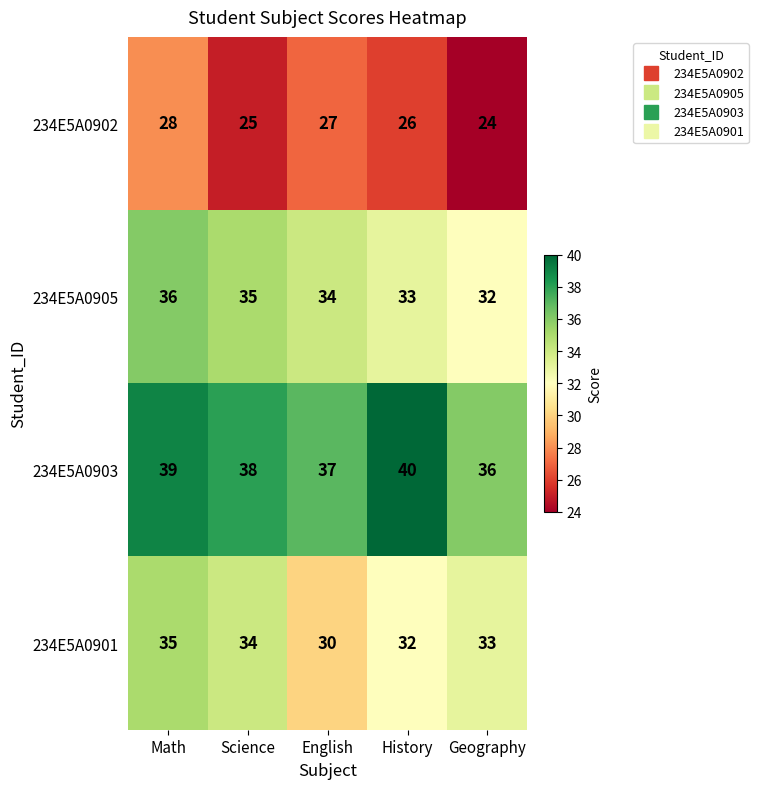

Rank the series at Geography from highest to lowest value.

234E5A0903, 234E5A0901, 234E5A0905, 234E5A0902